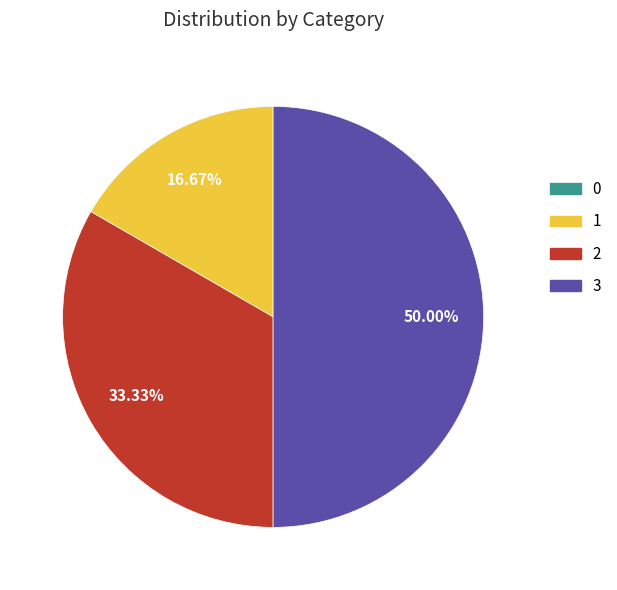

Which category has the biggest portion of the pie?

3